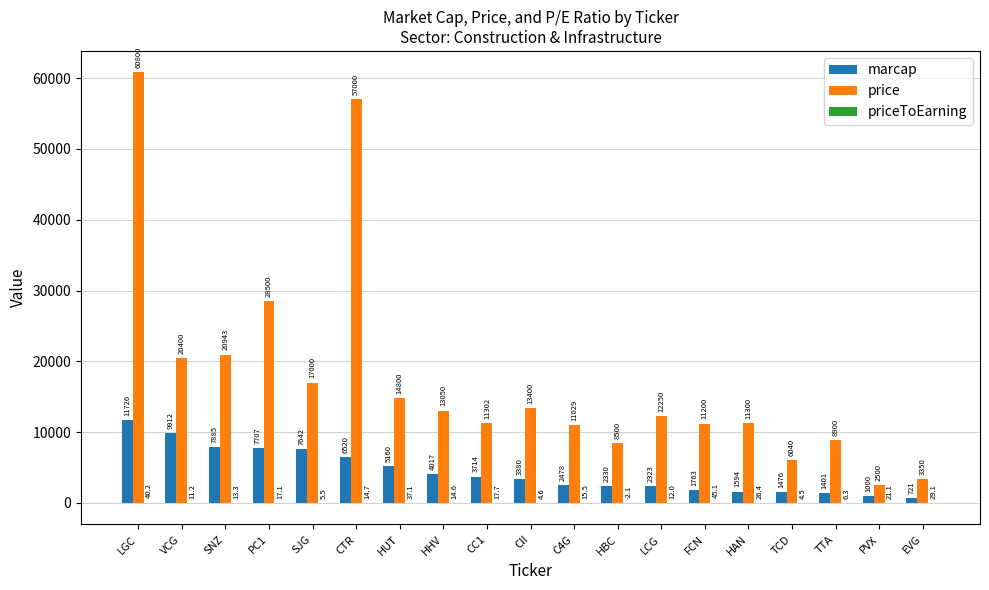

What is the maximum value shown in the chart?

60800.0